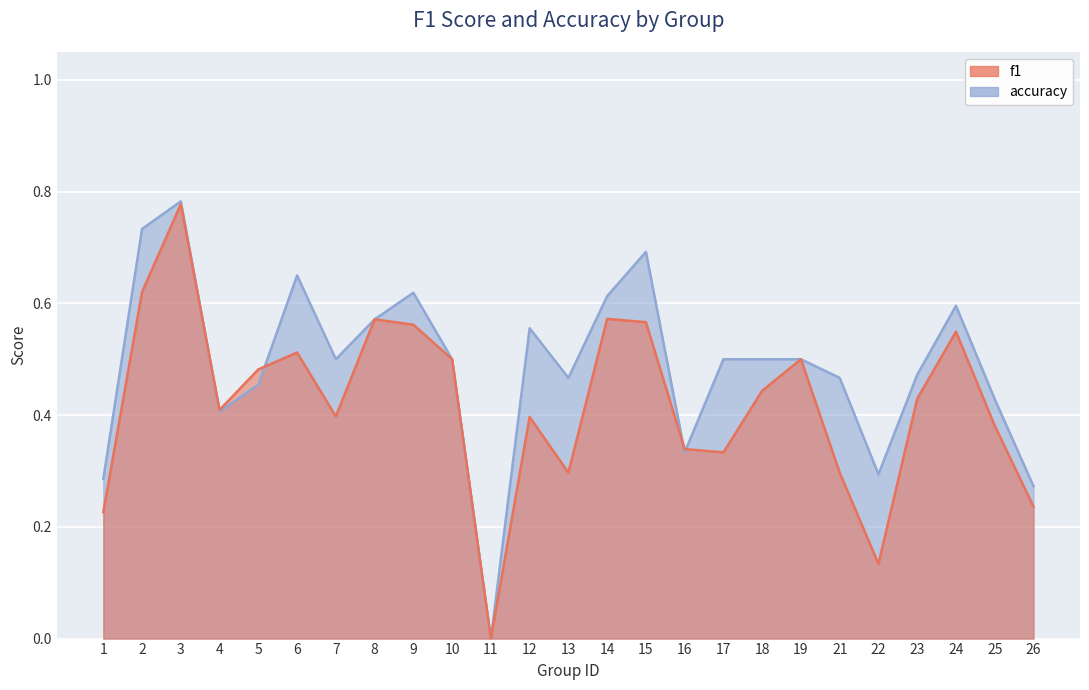

List the series in order of their overall mean, lowest first.

f1, accuracy